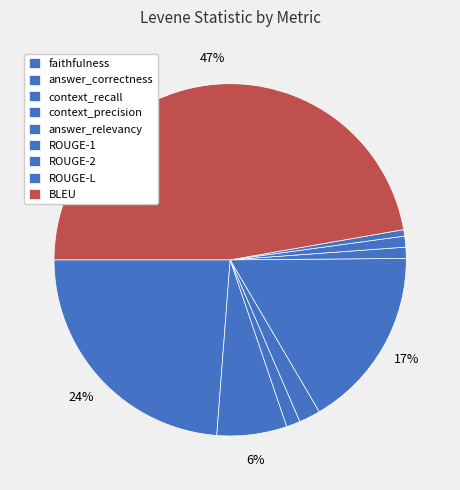

What percentage is the ROUGE-2 slice, to the nearest percent?

1%